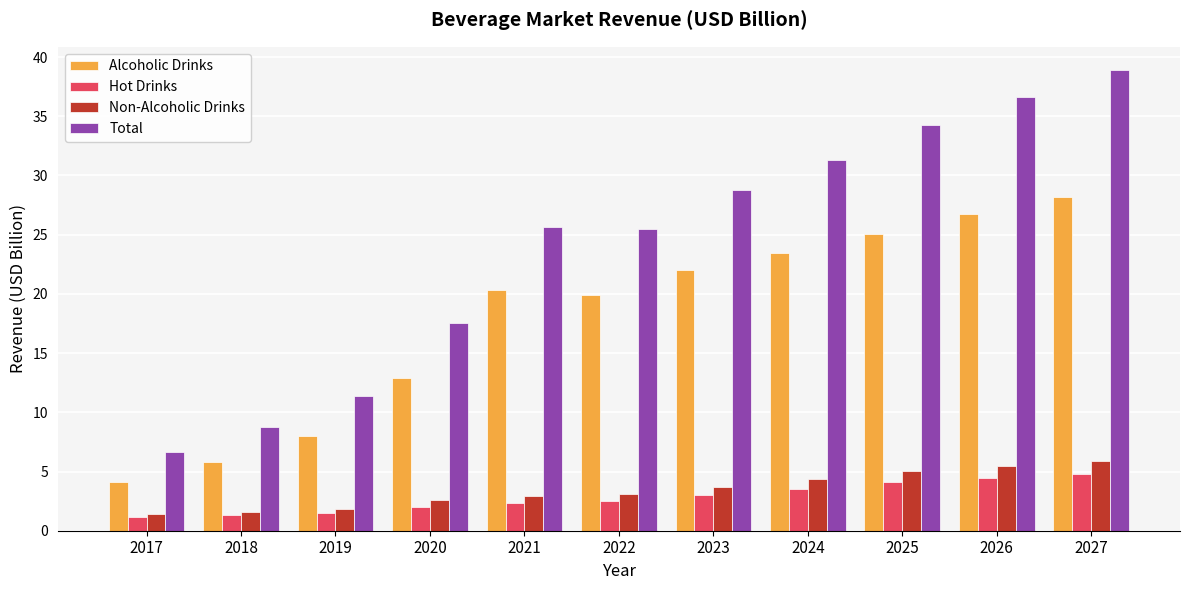

Rank the series by their maximum value, from highest to lowest.

Total, Alcoholic Drinks, Non-Alcoholic Drinks, Hot Drinks